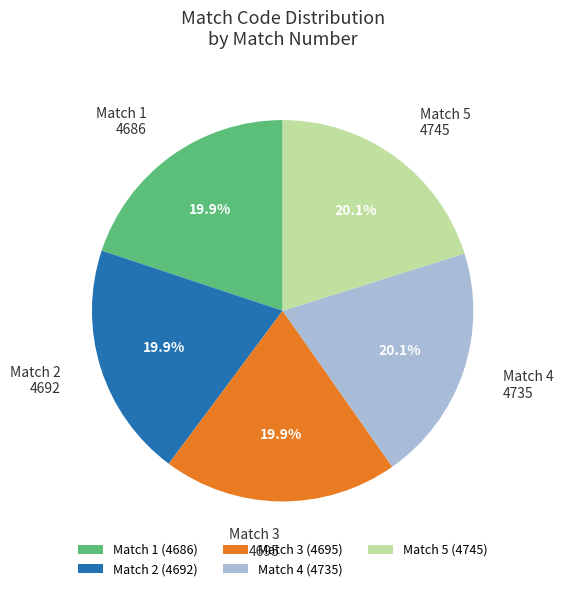

What is the ratio of the value at Match 5 to the value at Match 3?

1.0